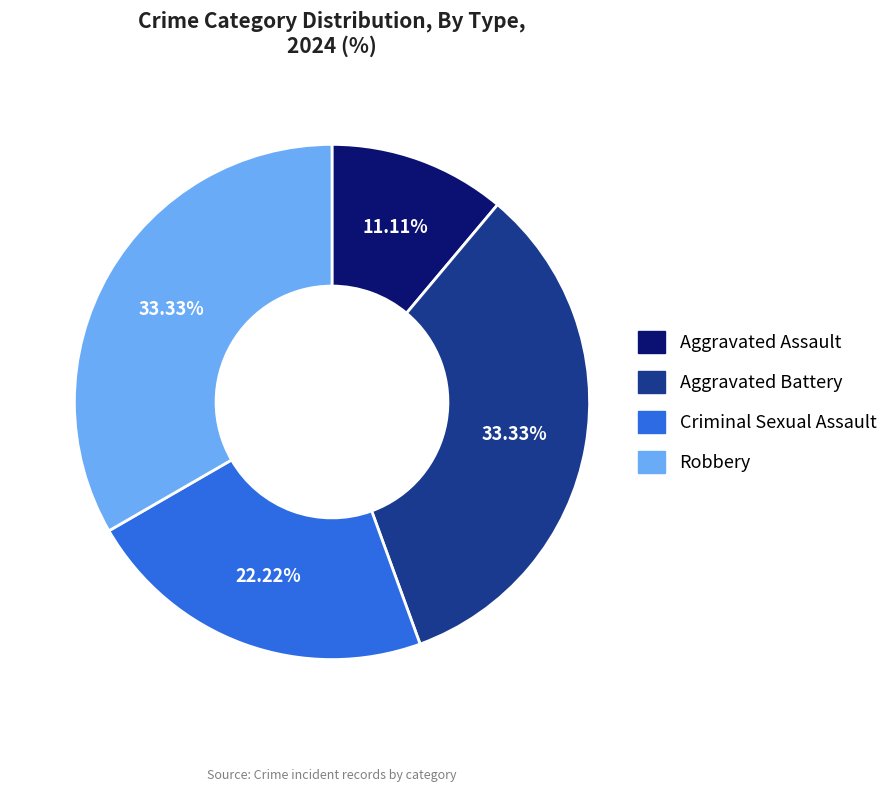

To the nearest percent, what is the combined percentage of Aggravated Battery and Aggravated Assault?

44%